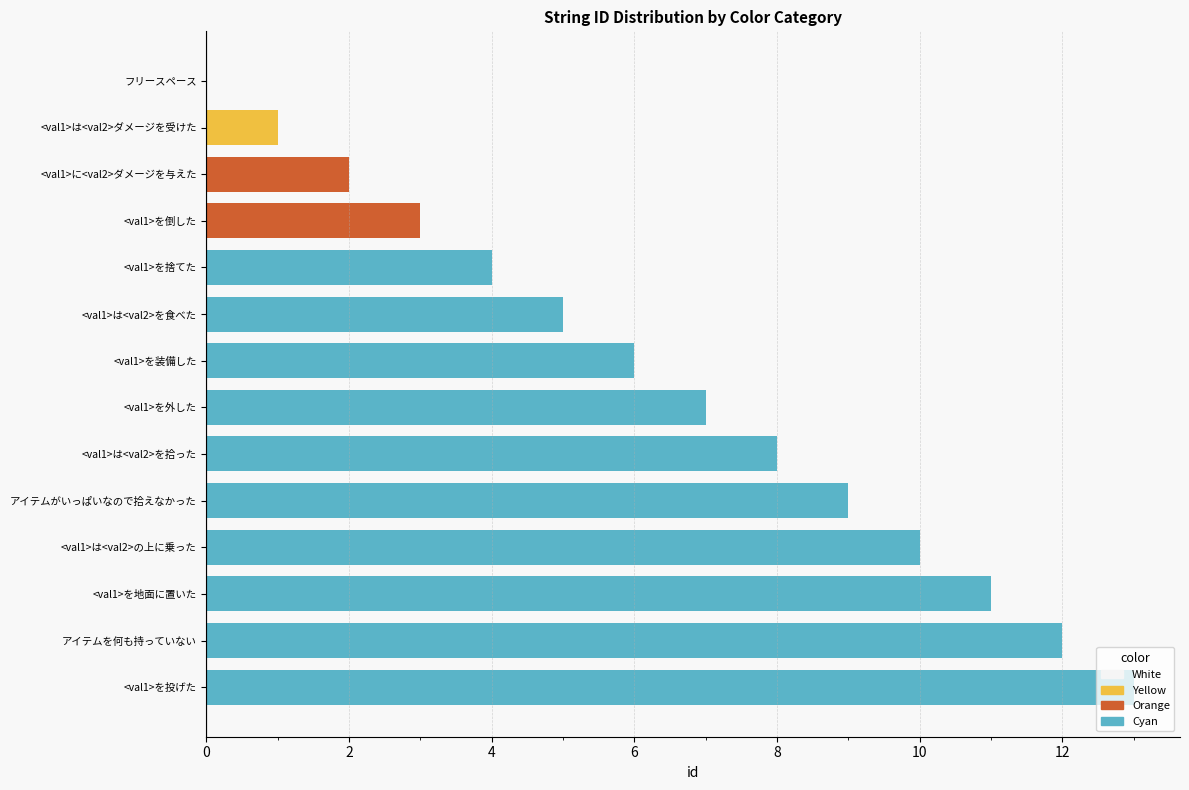

Is it true that the value at <val1>を装備した is 6?

True